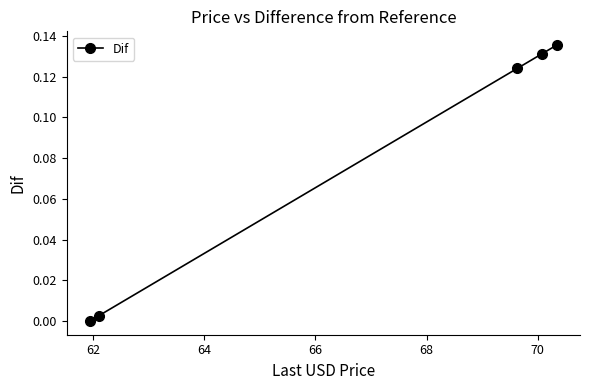

What is the sum of all values?

0.4